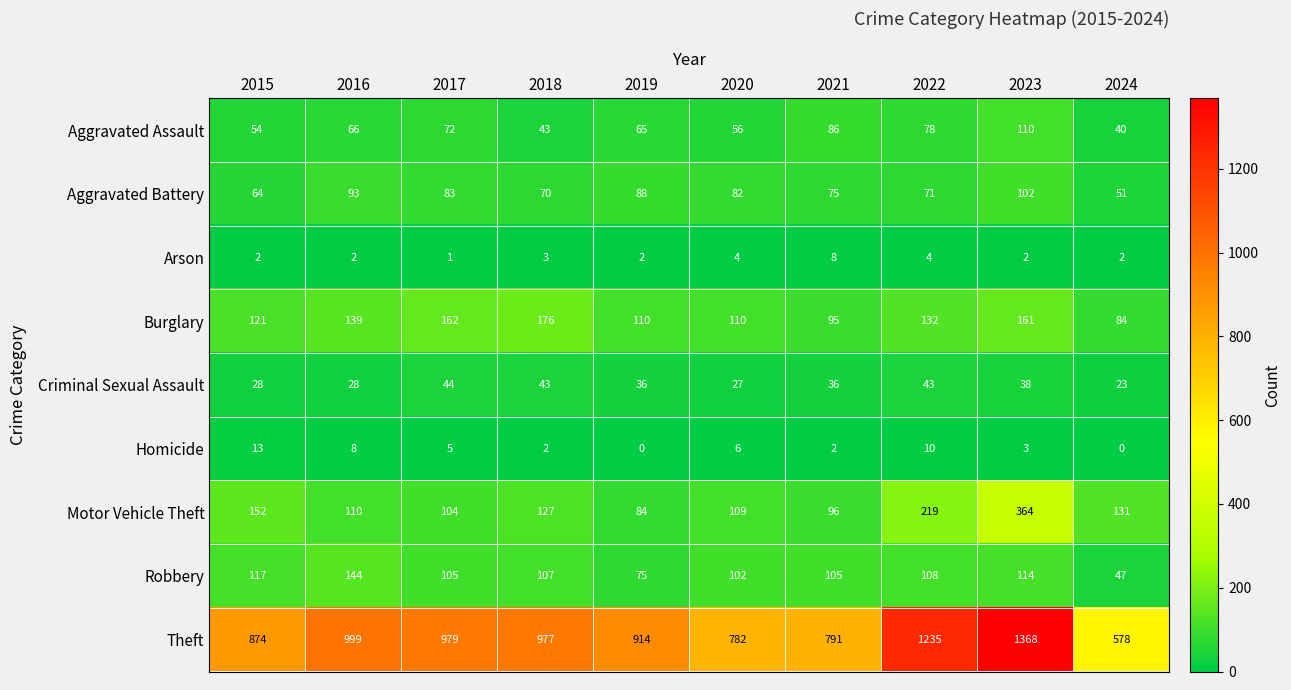

Rank the series at 2022 from lowest to highest value.

Arson, Homicide, Criminal Sexual Assault, Aggravated Battery, Aggravated Assault, Robbery, Burglary, Motor Vehicle Theft, Theft